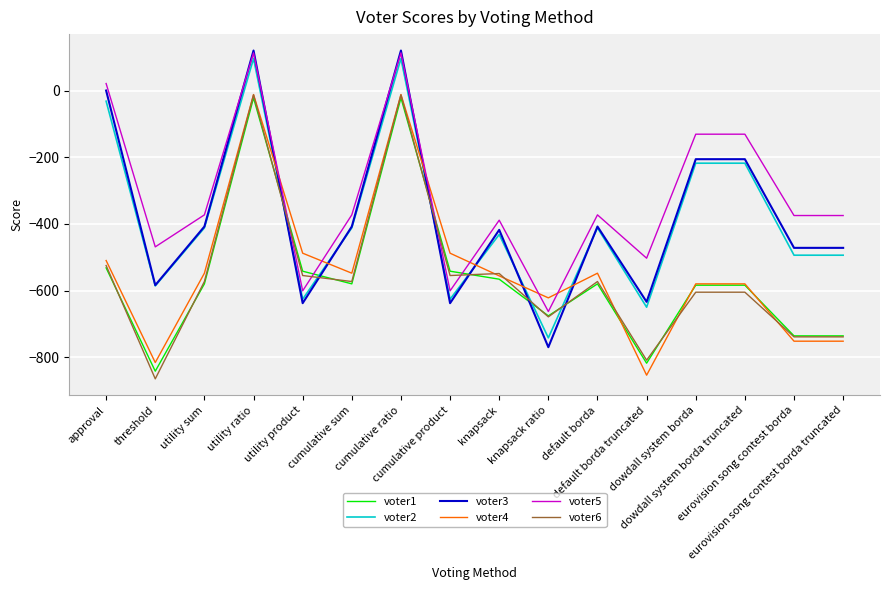

At which label is voter1 closest to -432?

approval